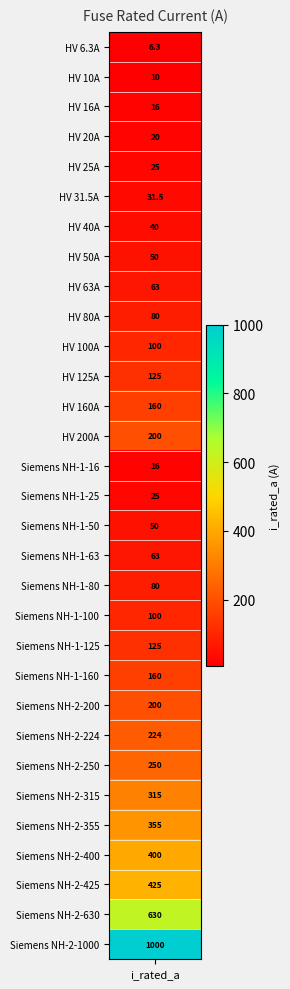

Reading left to right, extract all data points from this chart.

i_rated=6.3	1=10.0	2=16.0	3=20.0	4=25.0	5=31.5	6=40.0	7=50.0	8=63.0	9=80.0	10=100.0	11=125.0	12=160.0	13=200.0	14=16.0	15=25.0	16=50.0	17=63.0	18=80.0	19=100.0	20=125.0	21=160.0	22=200.0	23=224.0	24=250.0	25=315.0	26=355.0	27=400.0	28=425.0	29=630.0	30=1000.0